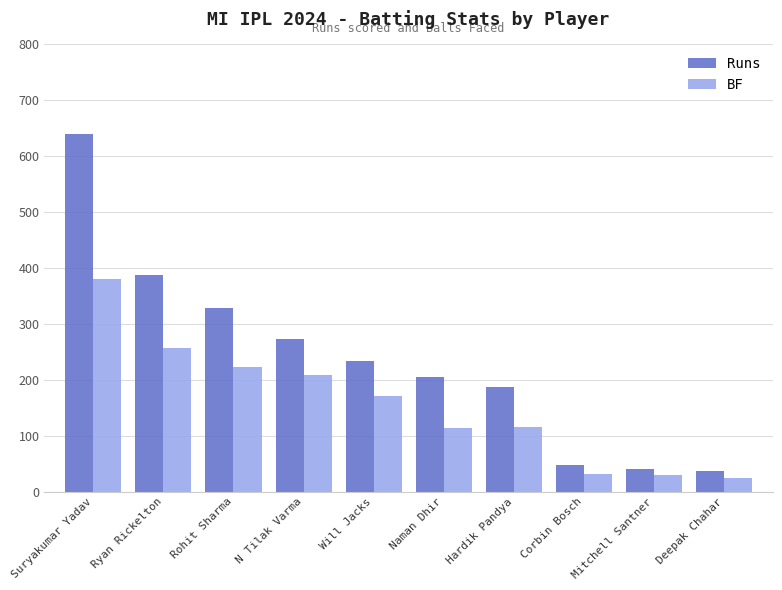

What is the spread (max minus min) of values at Hardik Pandya?

72